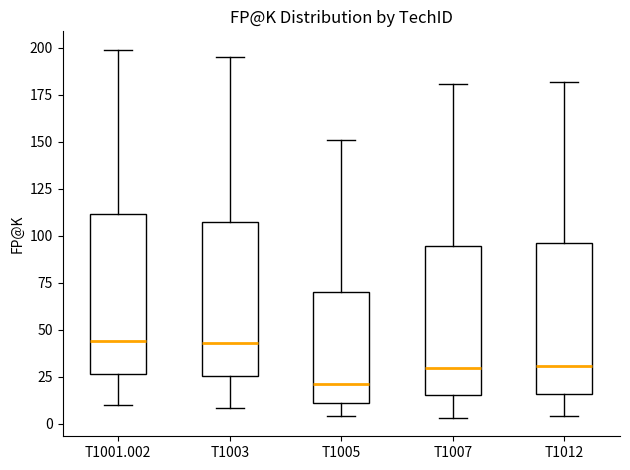

Reading left to right, read every box against the y-axis: the position of its median line, the range the box covers, and the ends of its whiskers. The values are not printed on the chart, so give them approximately, as read against the axis.

T1001.002: median 45, box 25 to 110, whiskers 10 to 200
T1003: median 45, box 25 to 110, whiskers 10 to 195
T1005: median 20, box 10 to 70, whiskers 5 to 150
T1007: median 30, box 15 to 95, whiskers 5 to 180
T1012: median 30, box 15 to 95, whiskers 5 to 180